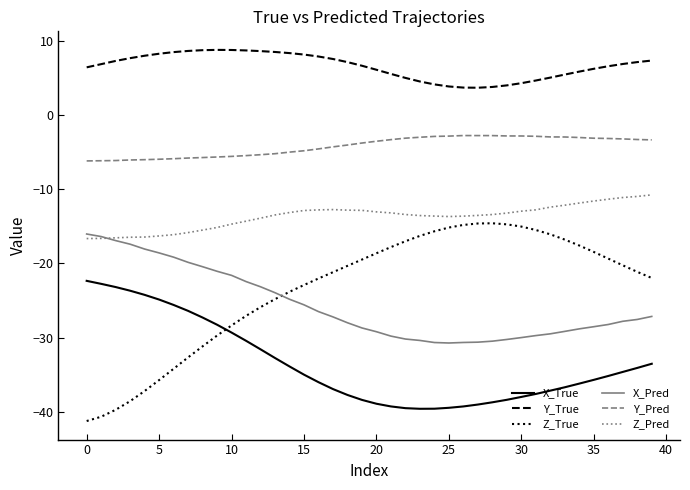

How many lines are shown in the chart?

6